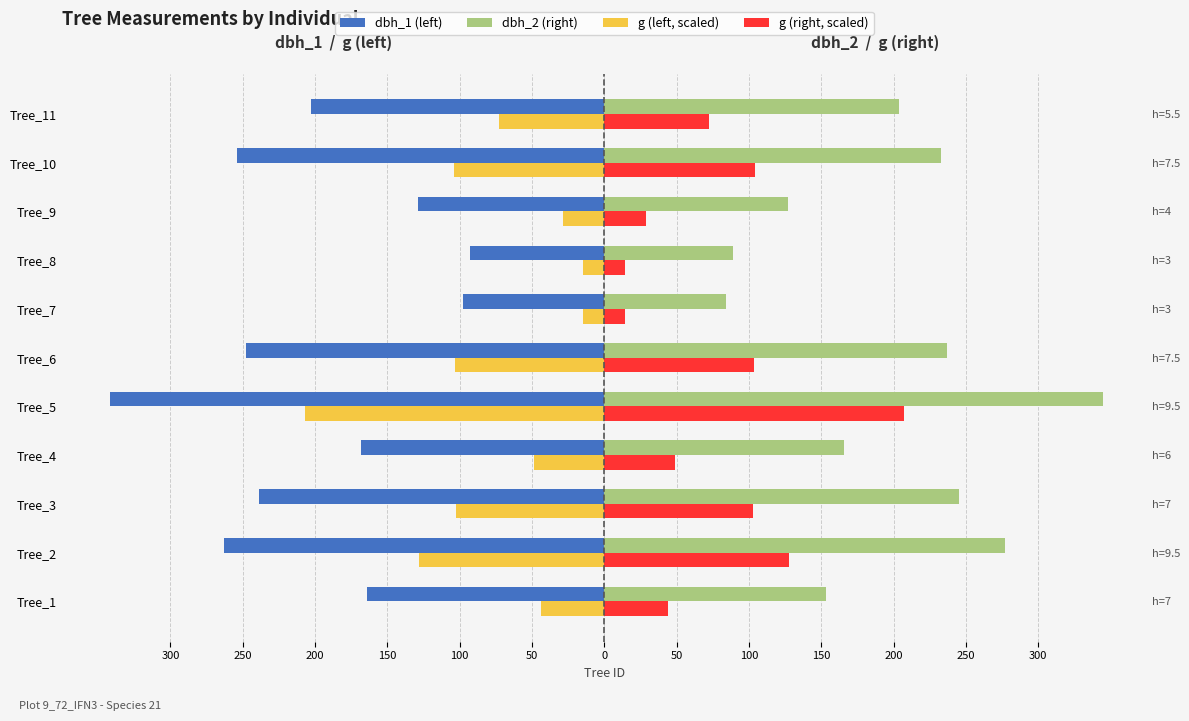

How many bars are there in each group?

4